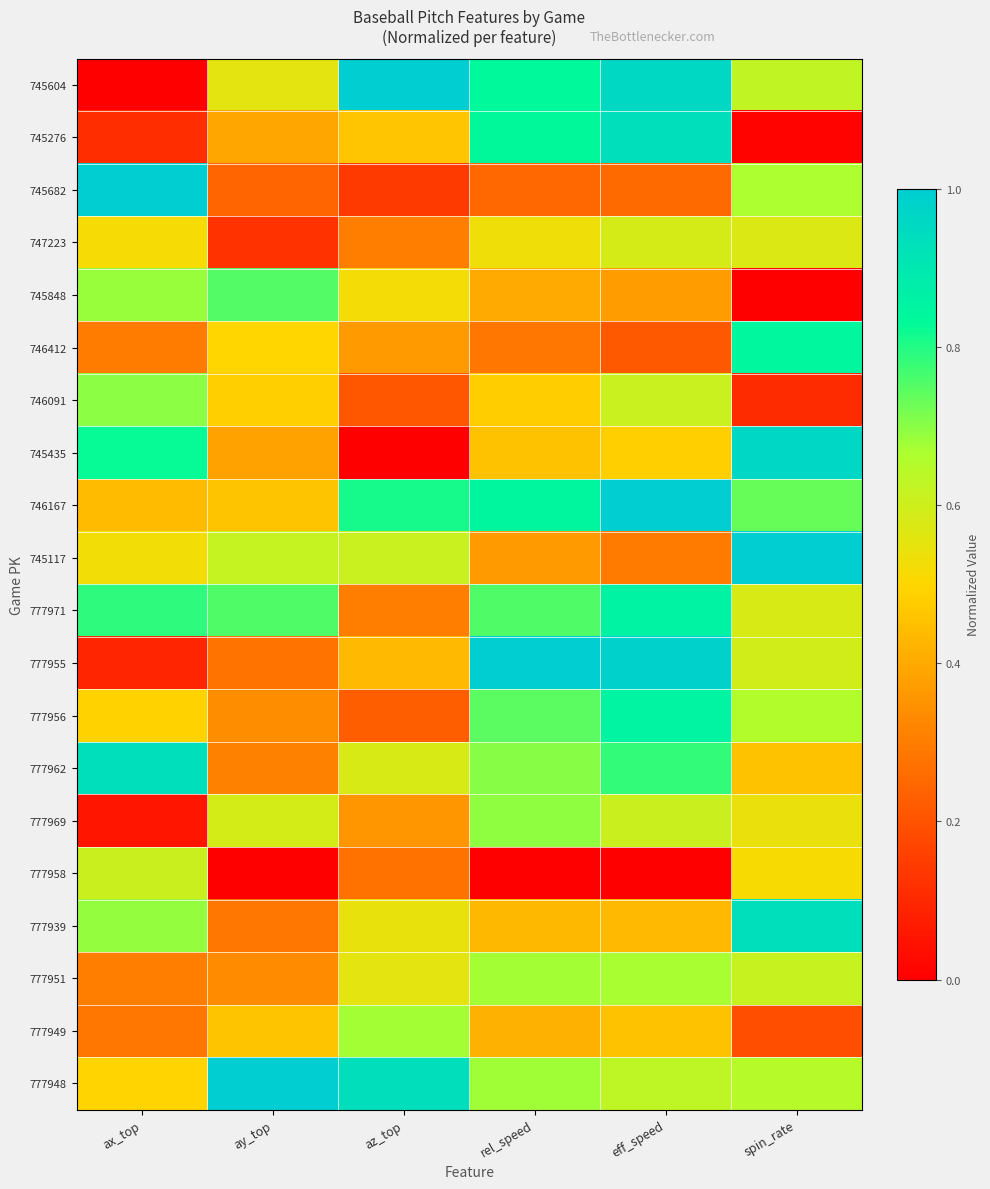

Which category has the lowest value across all series?

ax_top